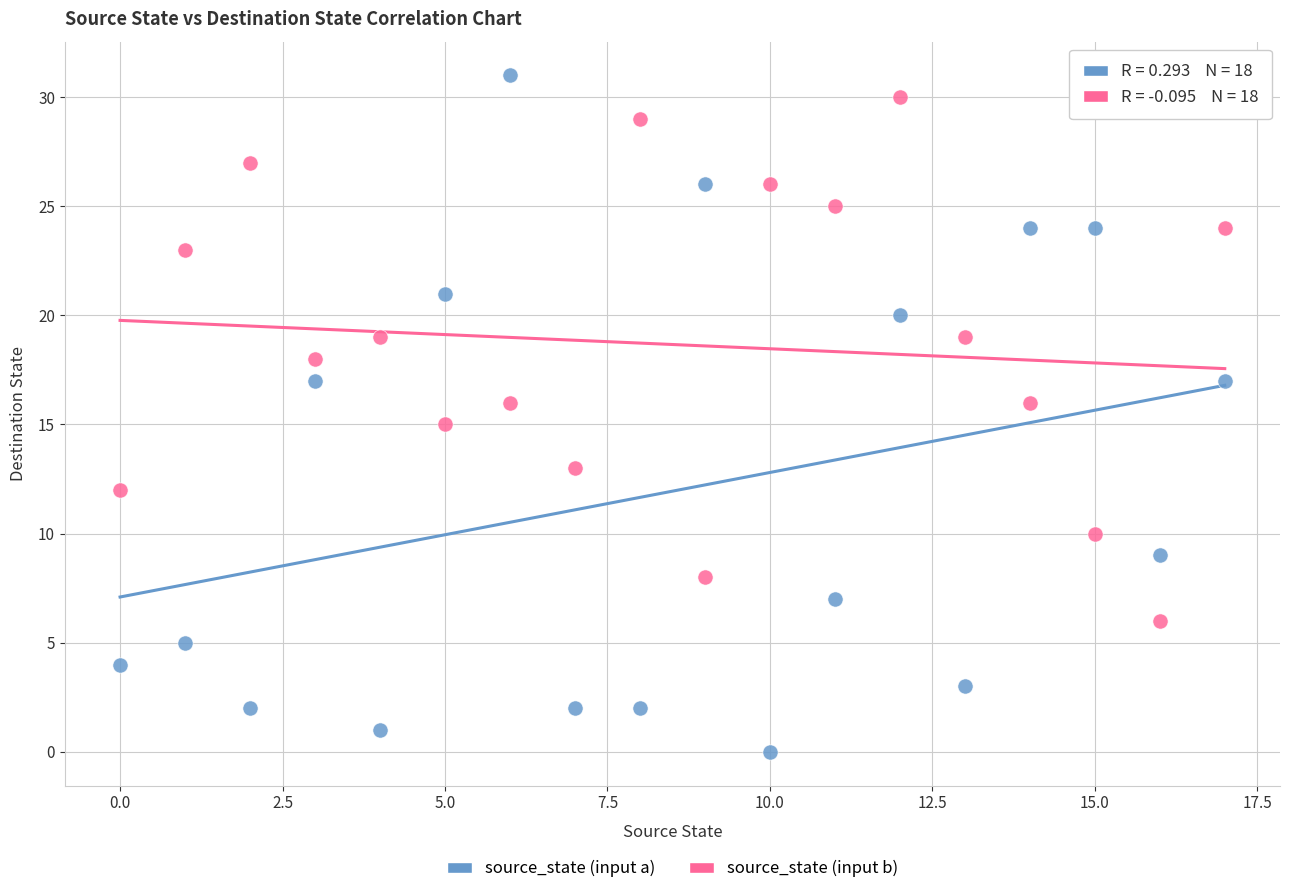

Which series has the widest spread of Y values?

source_state (input a)